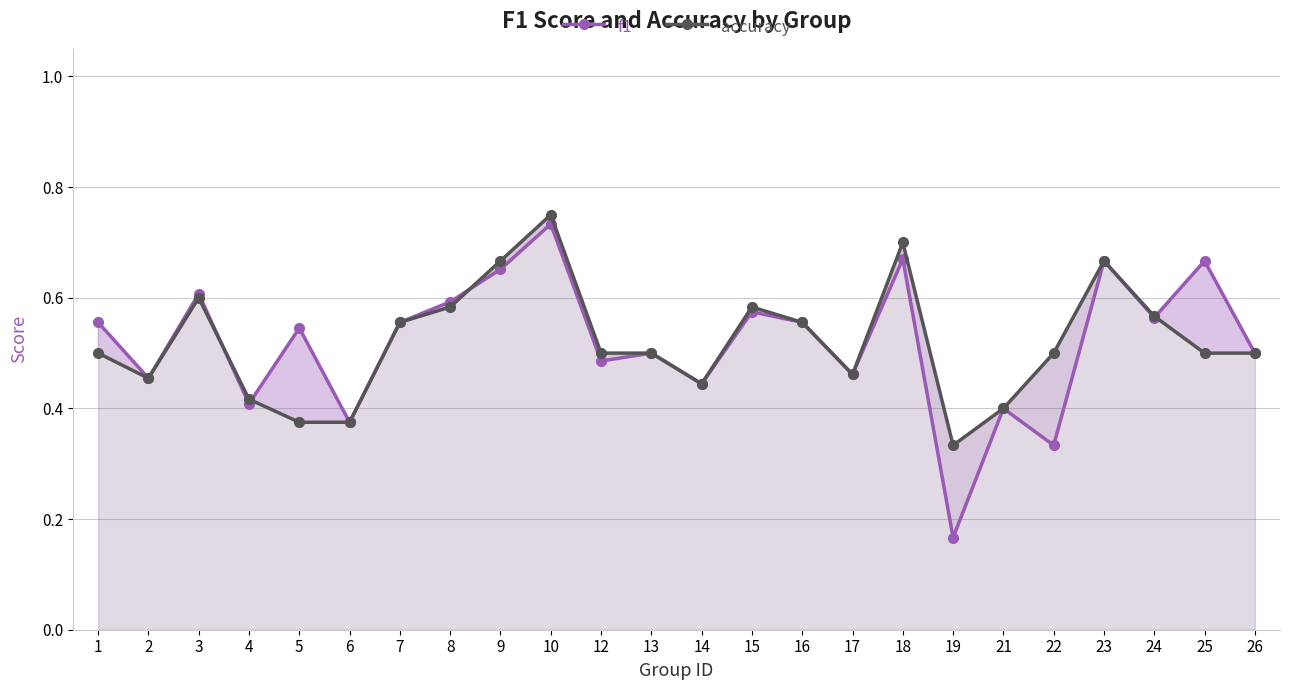

How many times do f1 and accuracy cross each other?

4